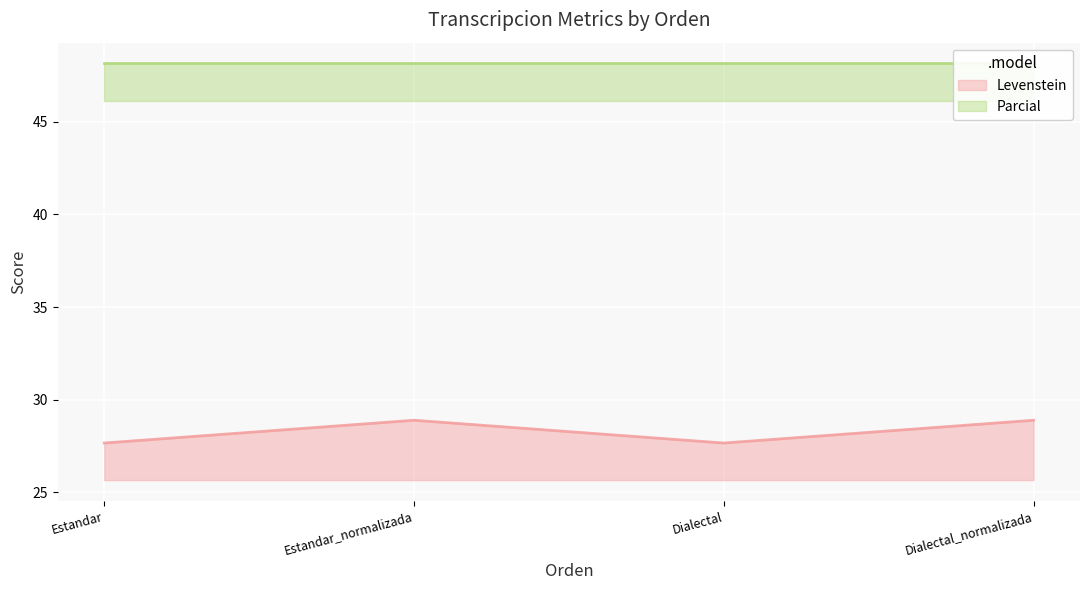

Between Dialectal and Dialectal_normalizada, which is larger?

Dialectal_normalizada